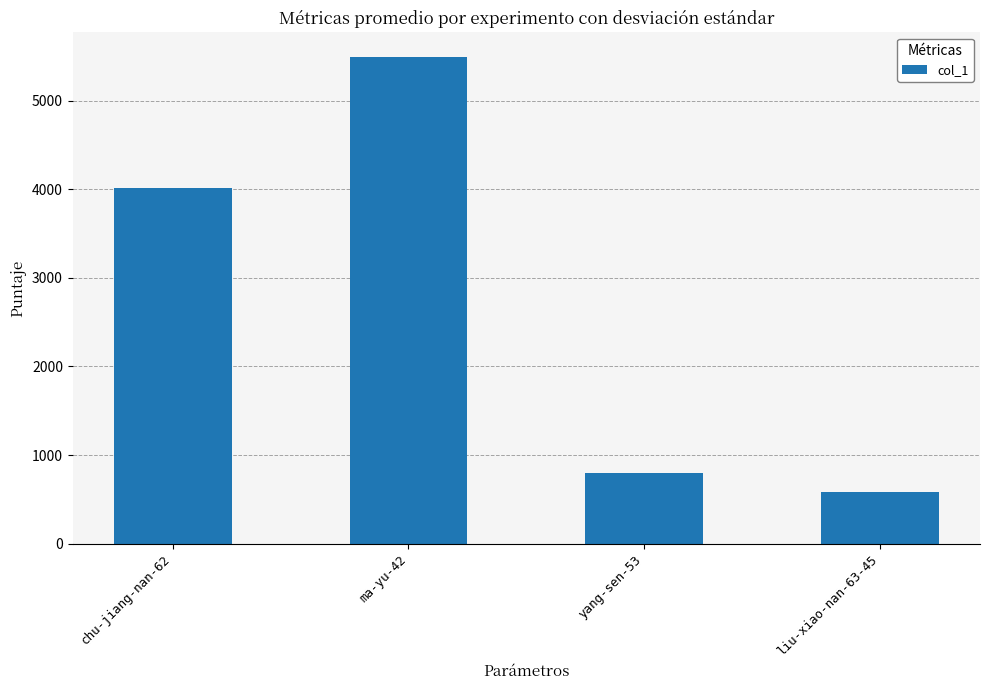

Approximately how many times larger is the value at liu-xiao-nan-63-45 compared to chu-jiang-nan-62?

0.1